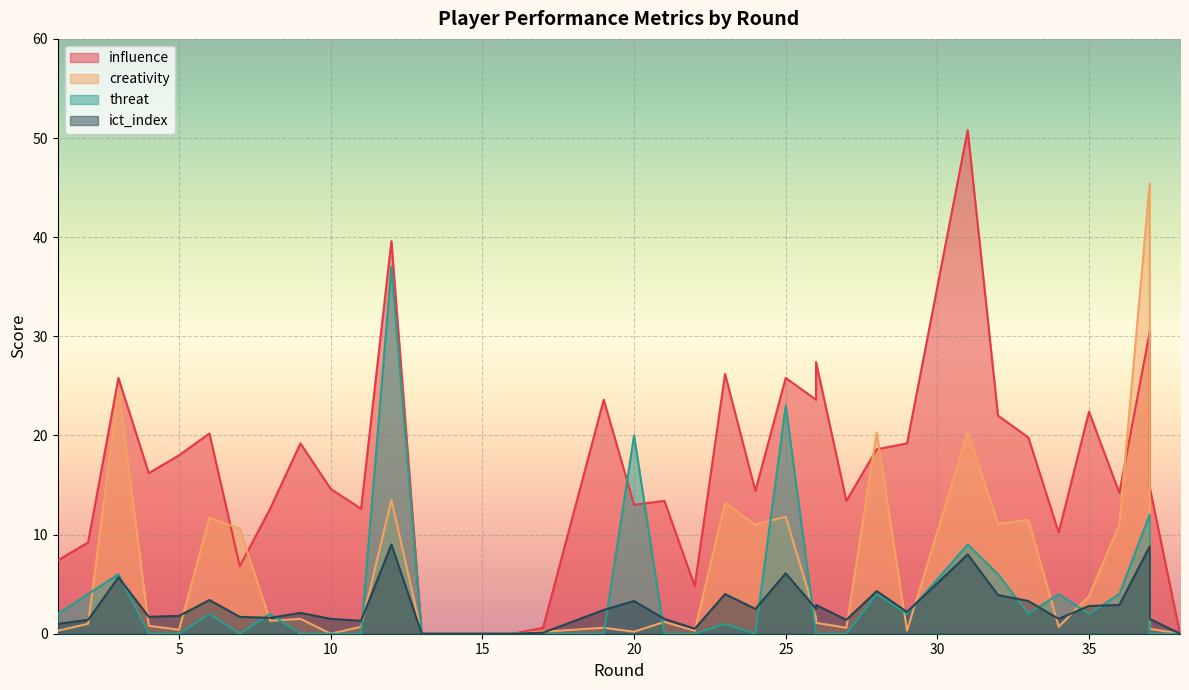

True or false: influence and creativity intersect in this chart.

True